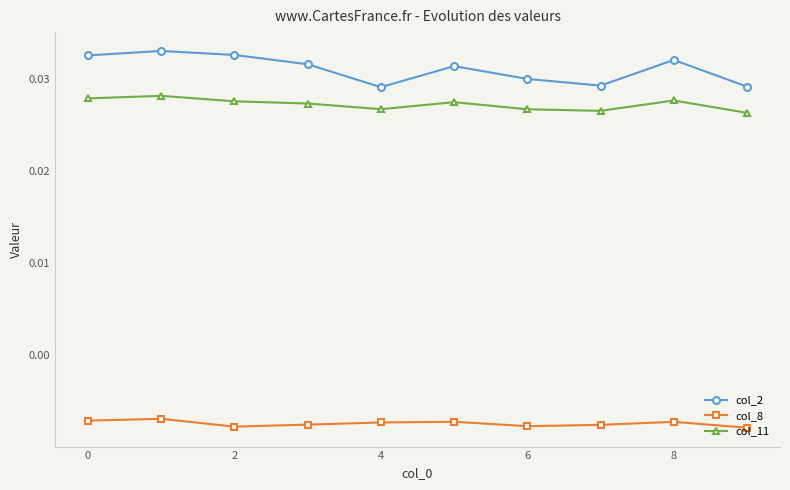

Which series has the widest spread of values?

col_2